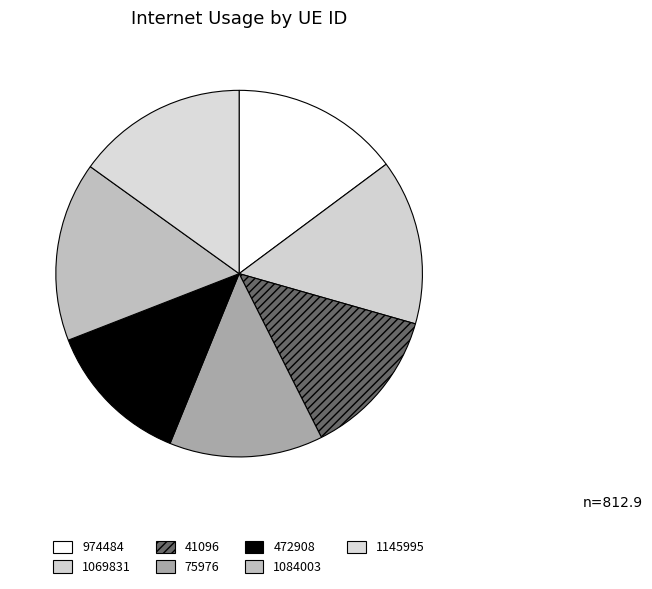

Is it true that 1069831 is 15% of the pie?

True